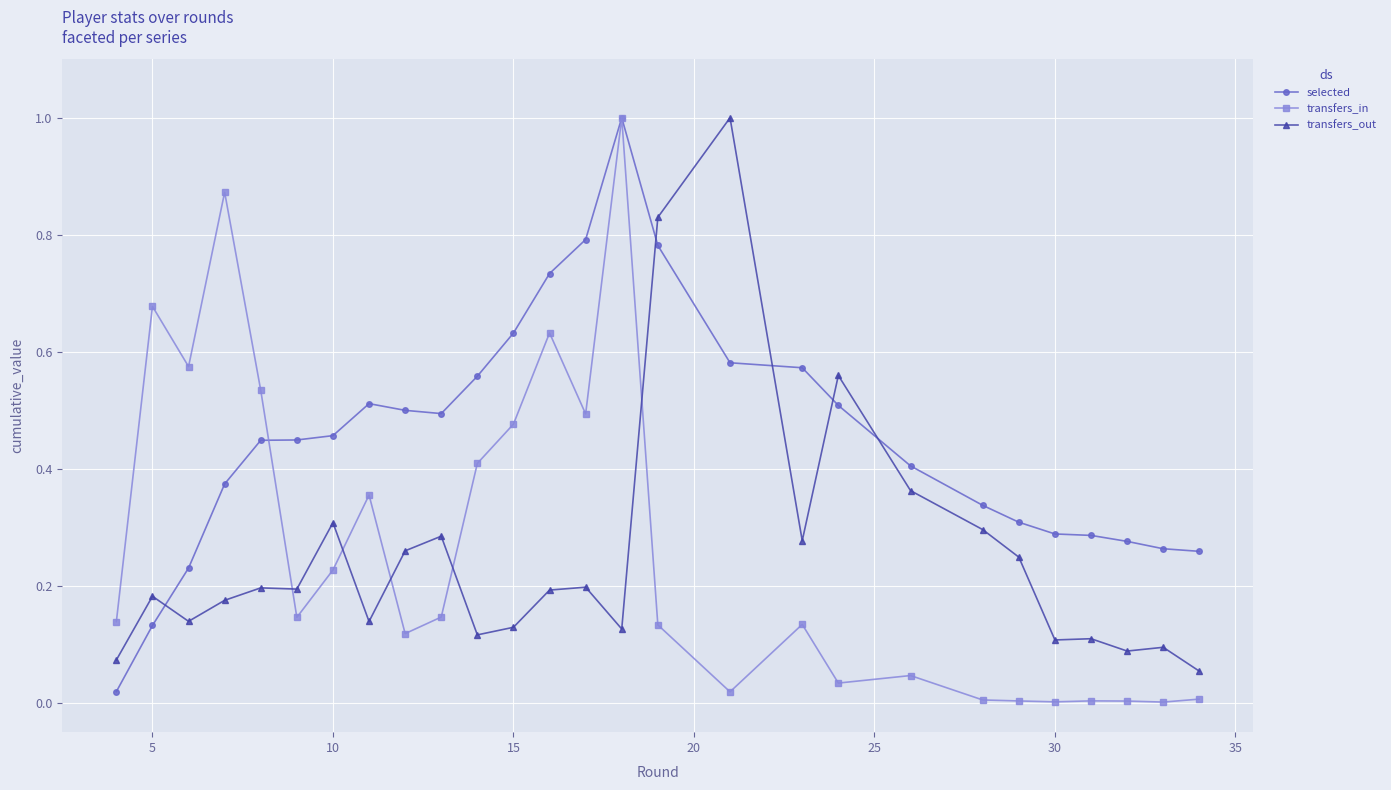

Which series has the largest total across all categories?

selected